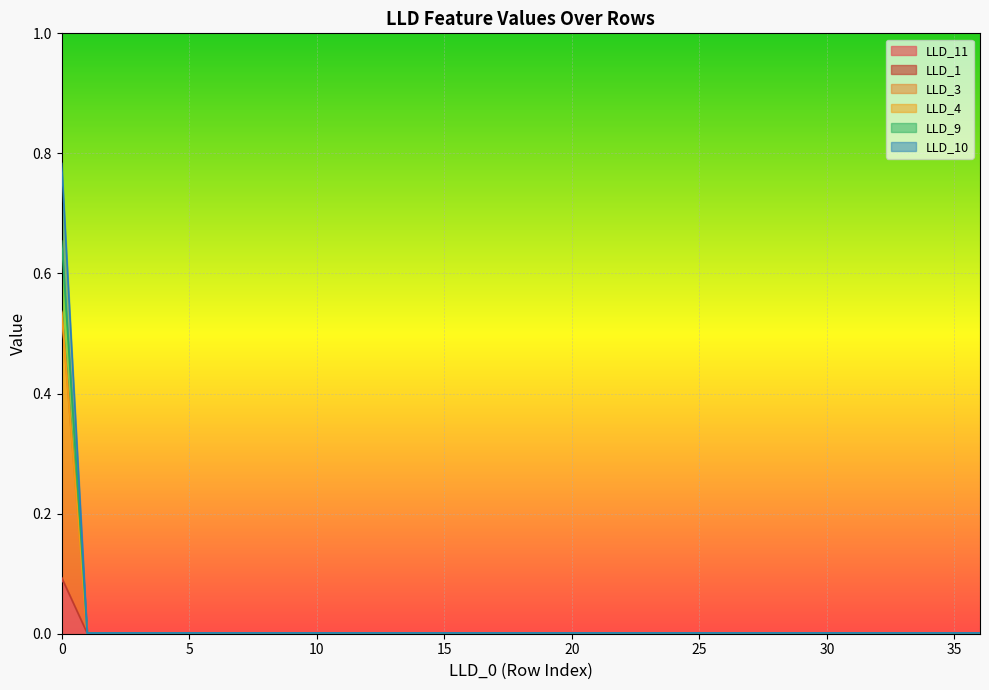

At which category does LLD_11 reach its first local valley?

1